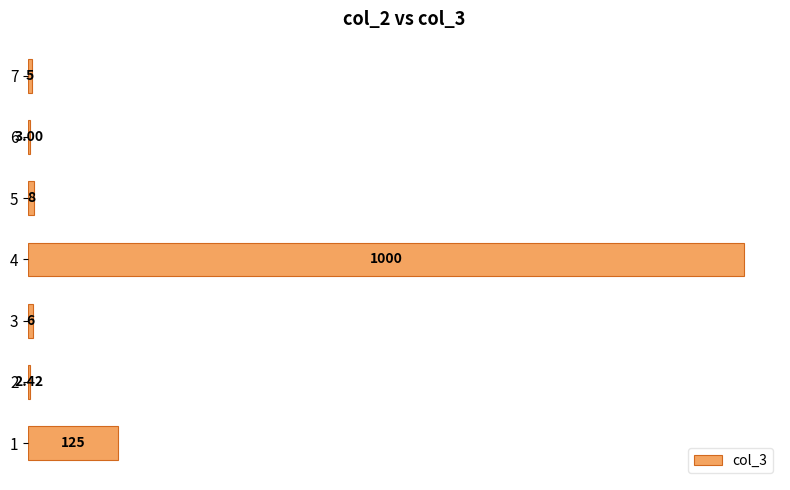

How many series are shown in this chart?

1